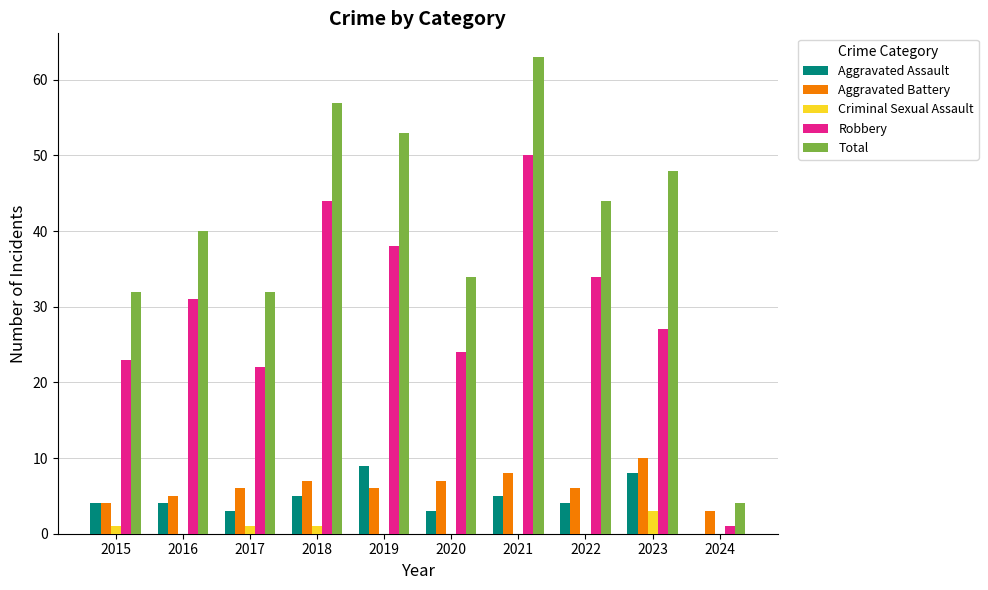

True or false: Robbery has a value of 68 at 2019.

False